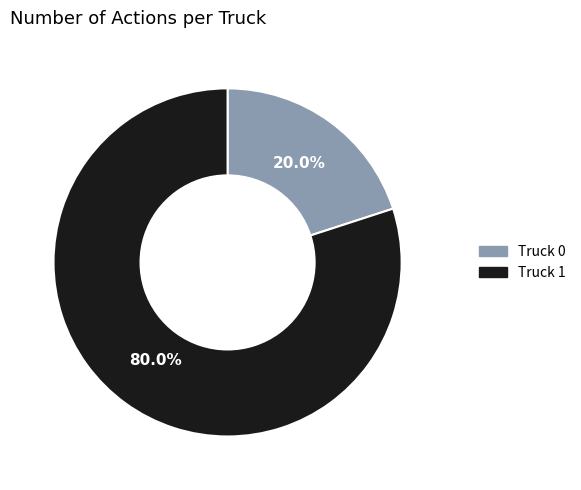

What is the largest slice in the pie chart?

Truck 1